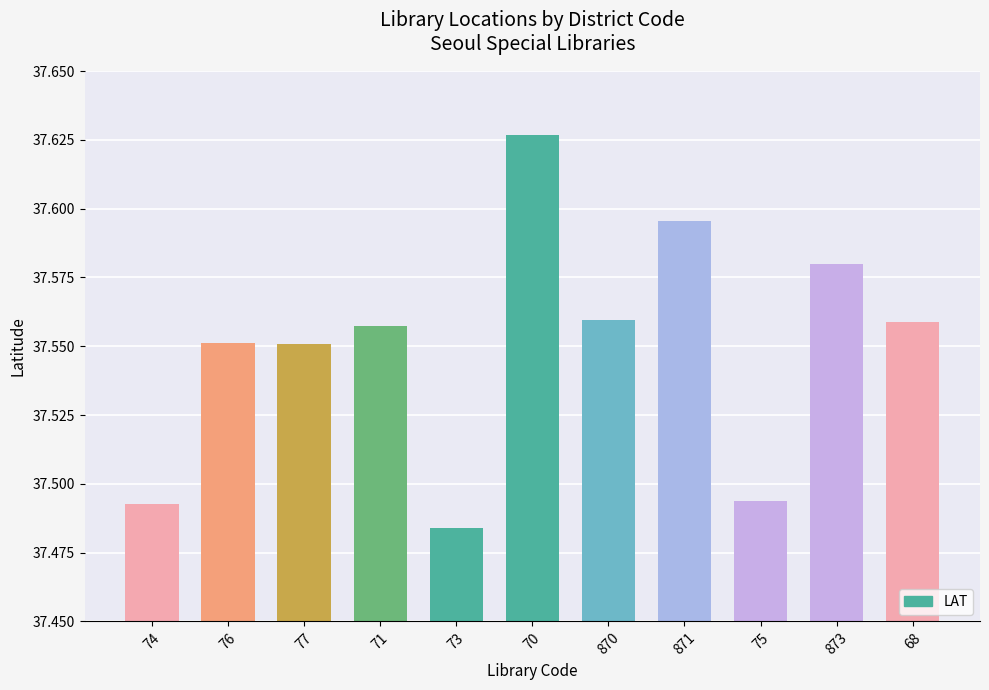

Does the chart contain any negative values?

No